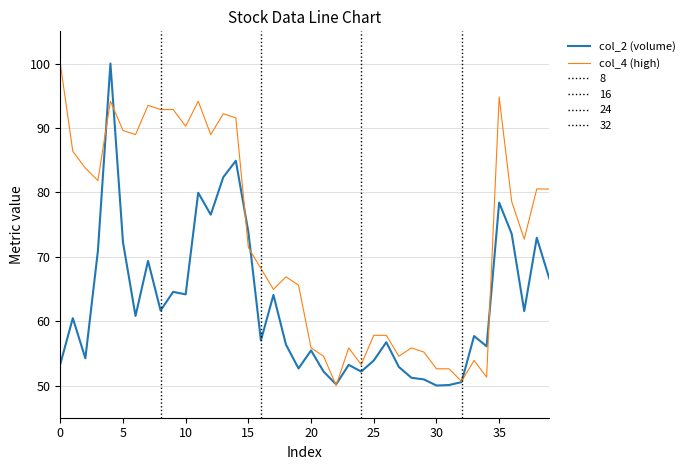

Which series has the largest total across all categories?

col_4 (high)